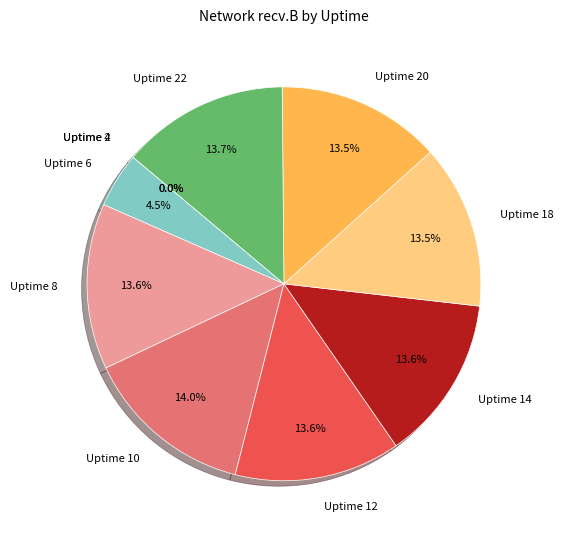

Does Uptime 14 represent more than half of the total?

No